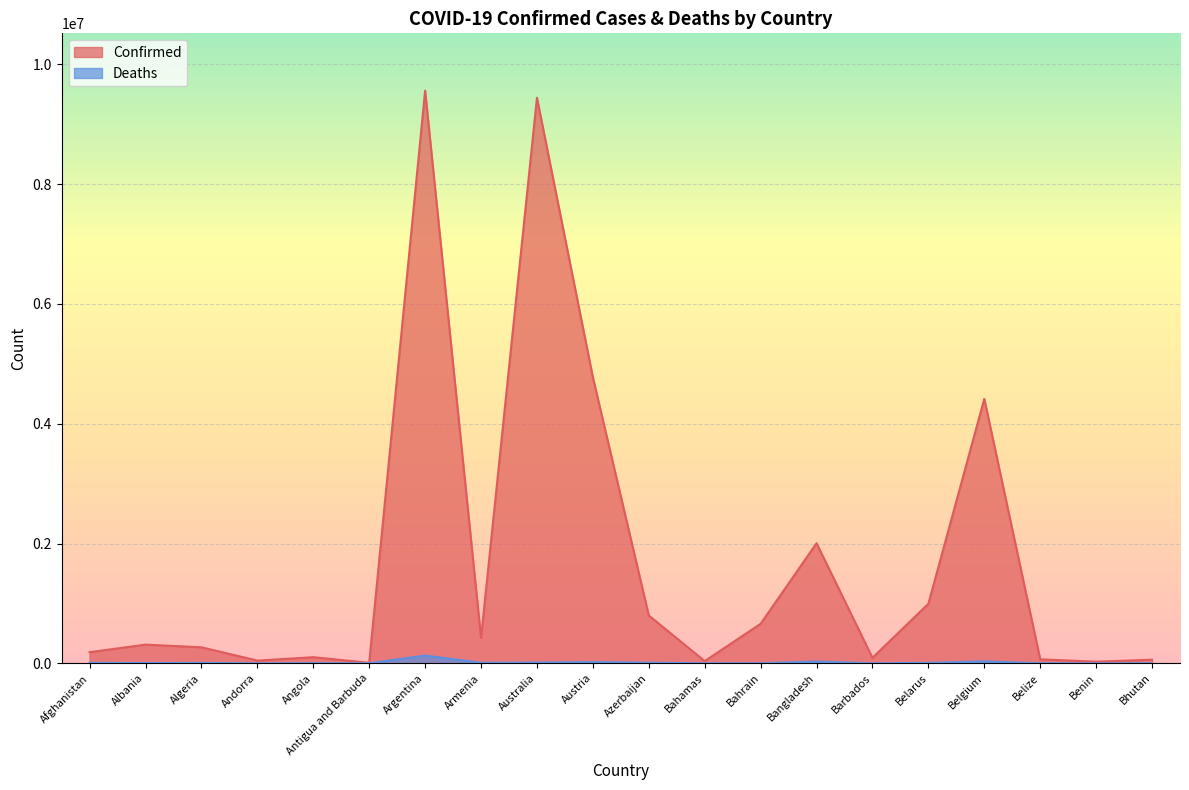

Between Antigua and Barbuda and Argentina, which series saw the biggest shift?

Confirmed